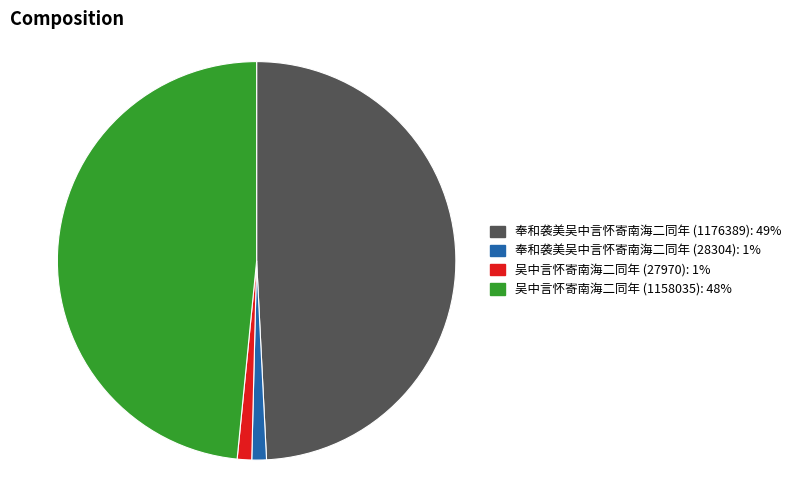

Is 奉和袭美吴中言怀寄南海二同年 (28304): 1% the majority of the pie?

No